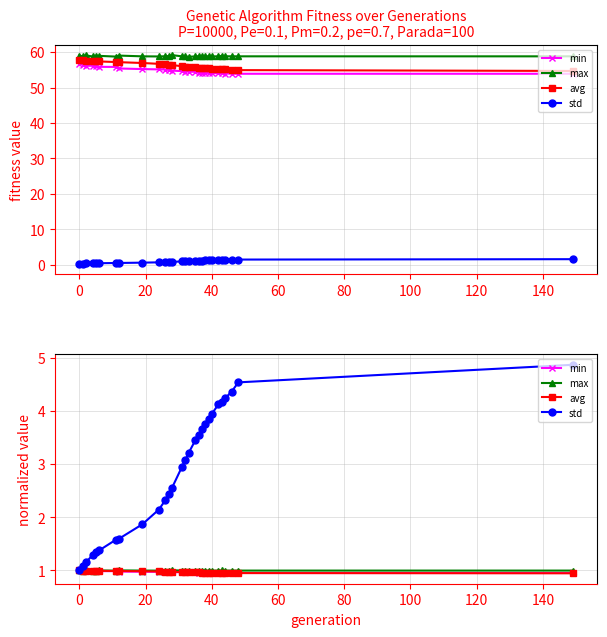

True or false: min and max intersect in this chart.

True